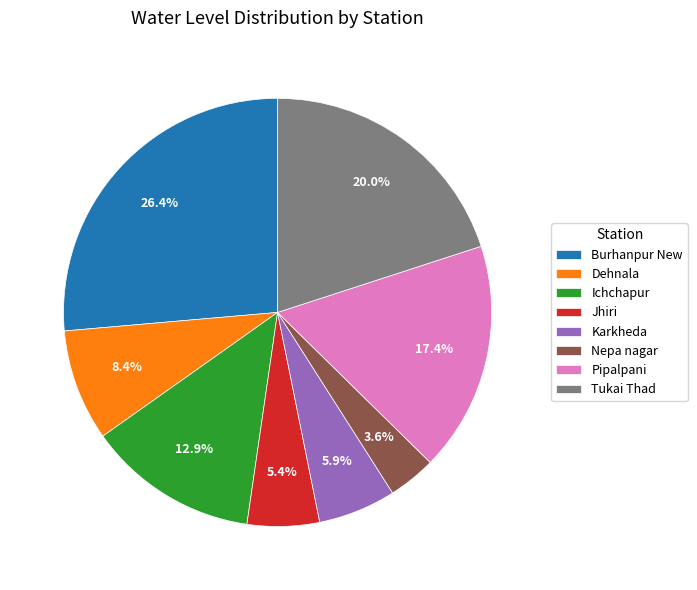

Combined, what portion of the pie is Jhiri and Ichchapur?

18.3%